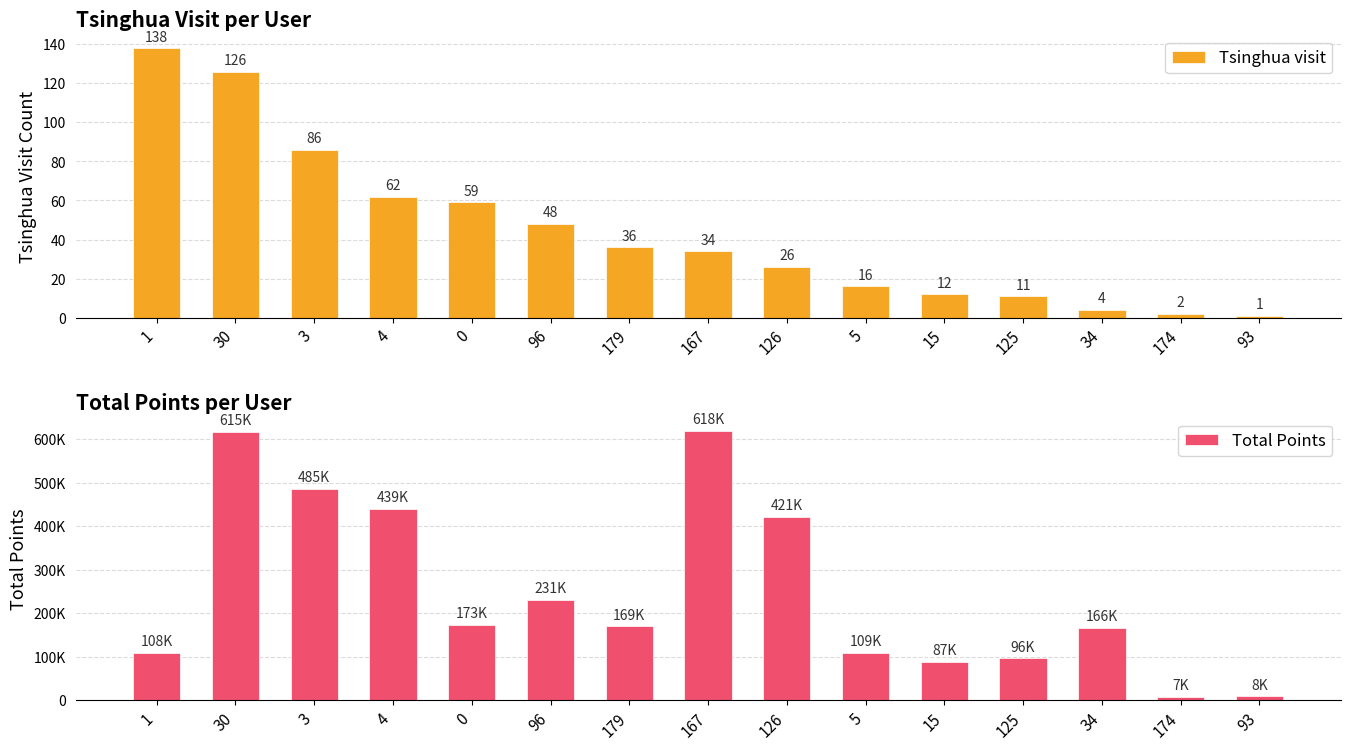

Which series changed the most between 30 and 96?

Total Points